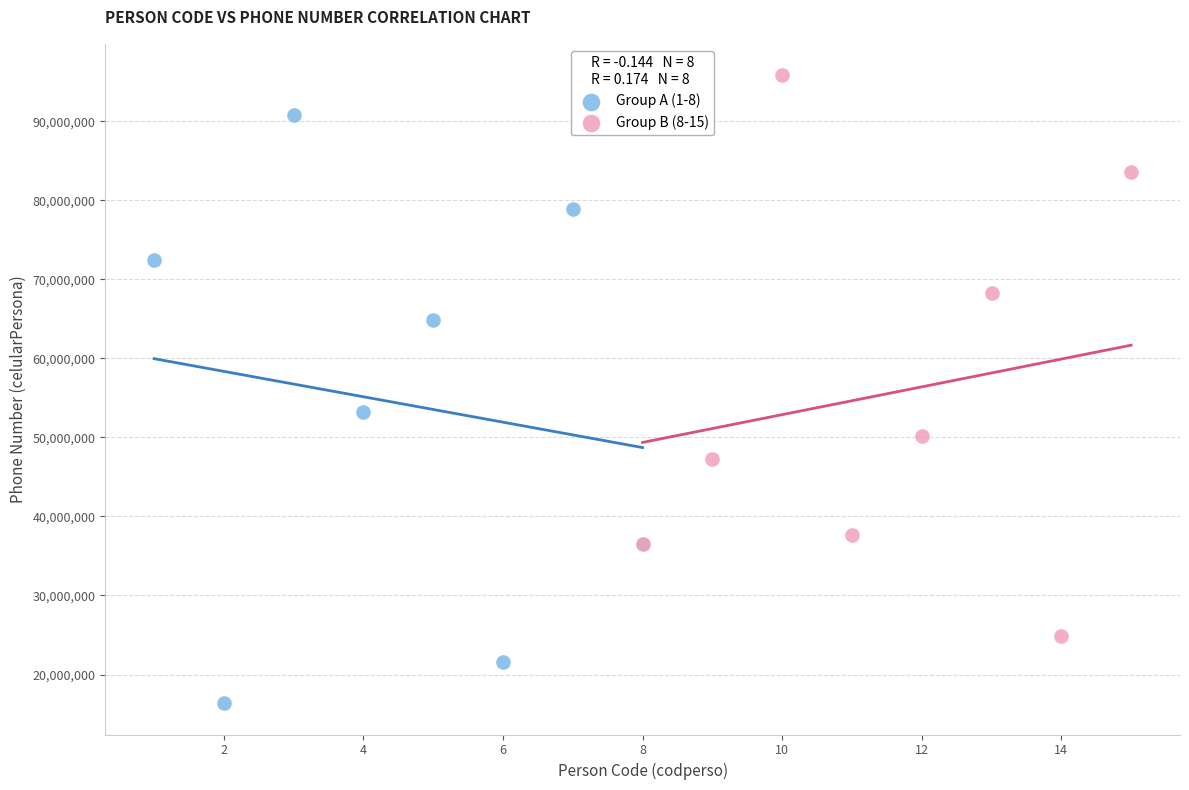

Which series reaches the maximum Y coordinate?

Group B (8-15)